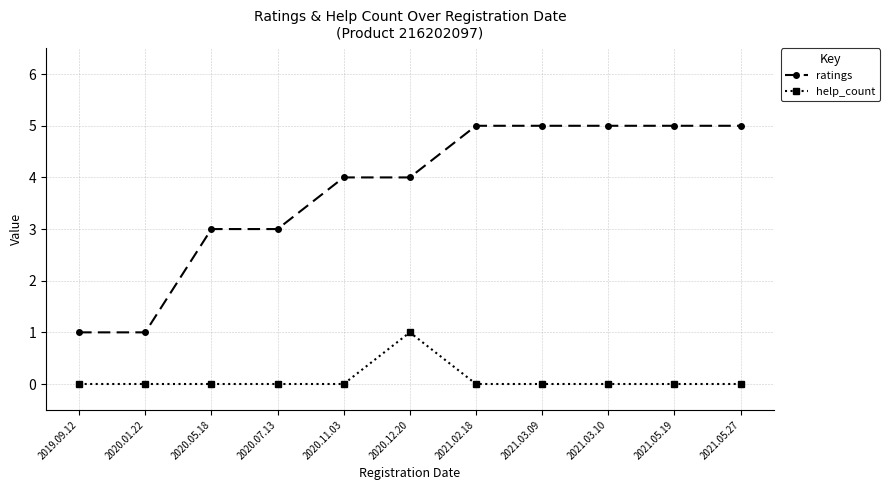

What is the greatest value displayed?

5